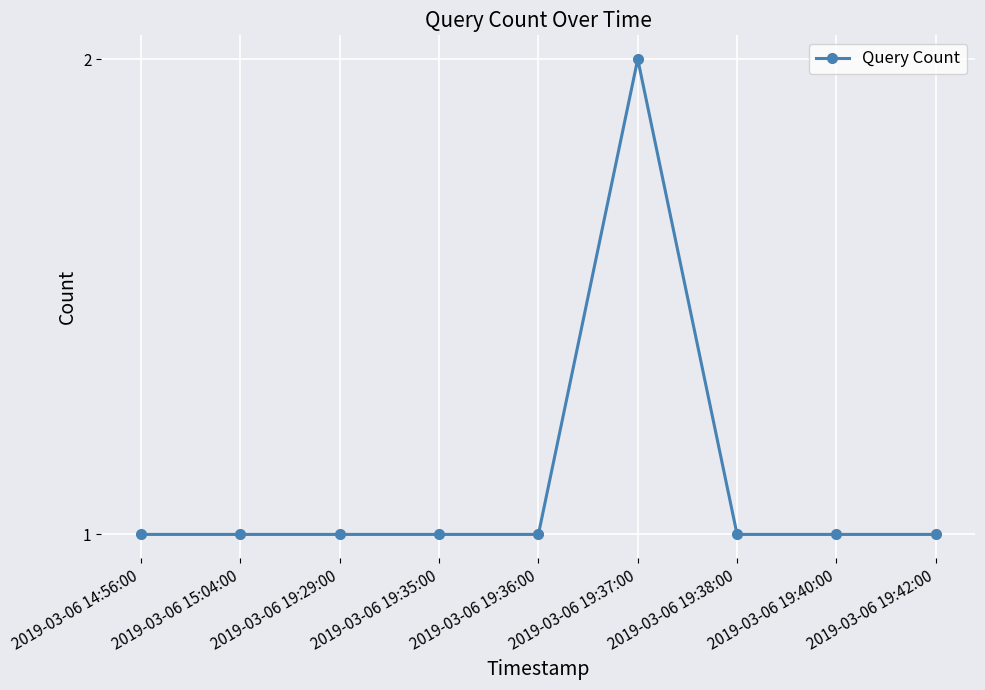

Reading left to right, what are all the values shown in this chart?

1	1	1	1	1	2	1	1	1